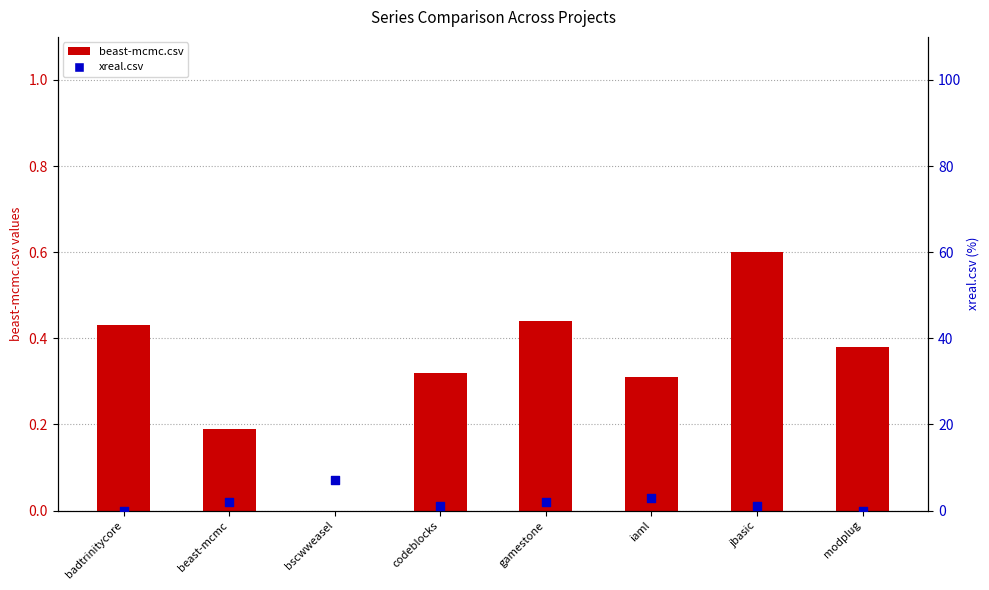

Is the value of xreal.csv (percentile) at codeblocks greater than the value of beast-mcmc.csv (primary) at beast-mcmc?

Yes